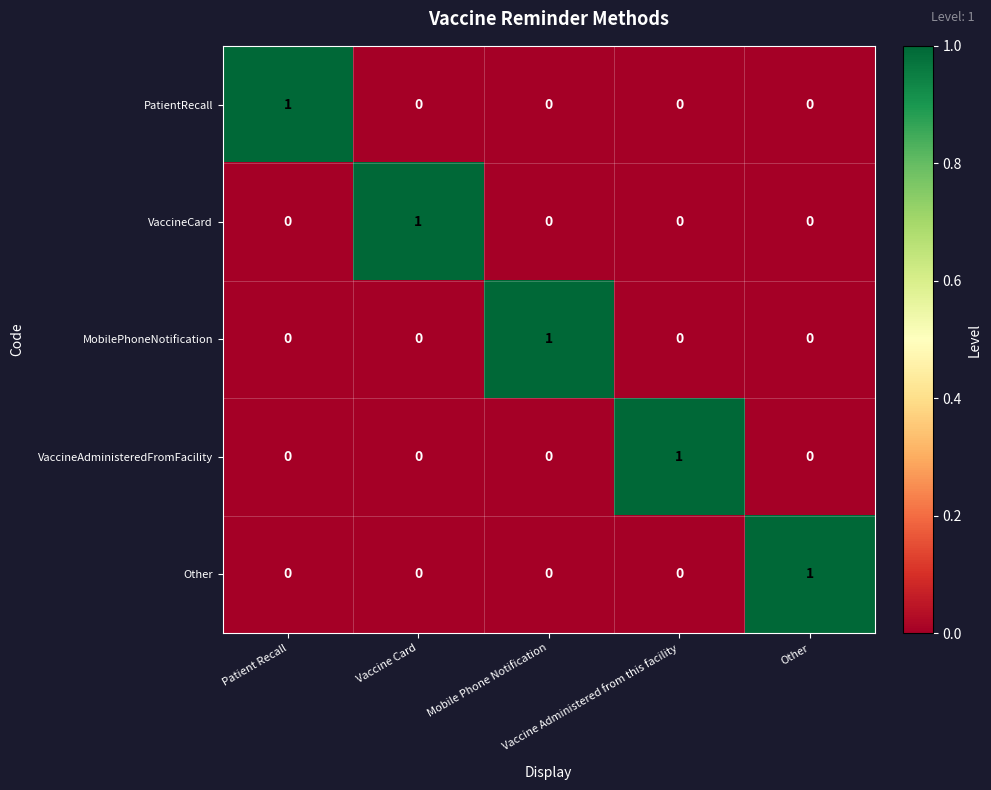

At how many categories does at least one series exceed 0?

5